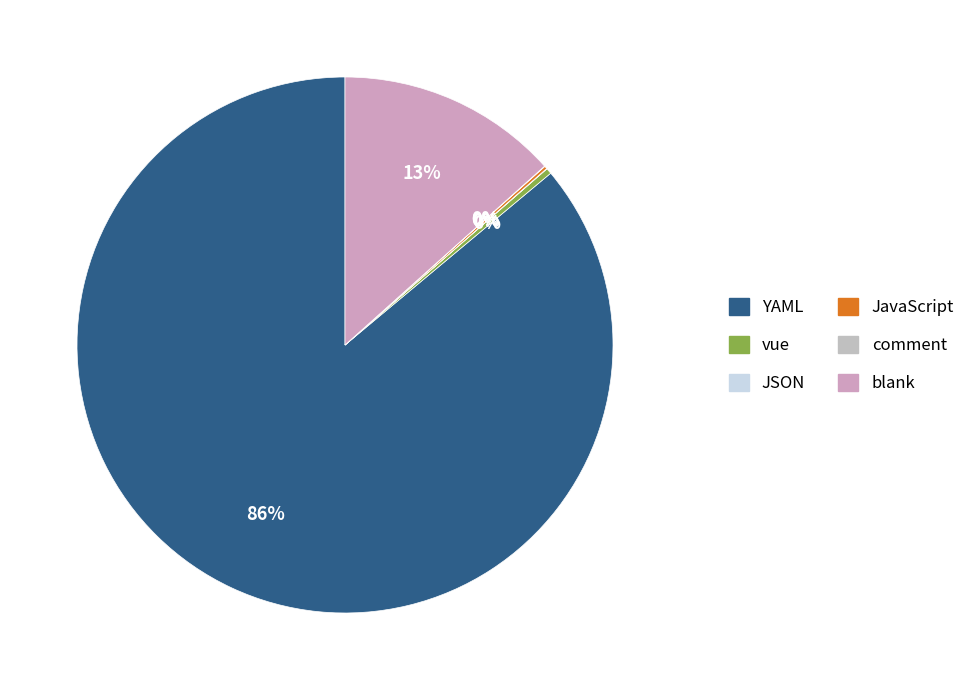

Which slice is the smallest?

JSON